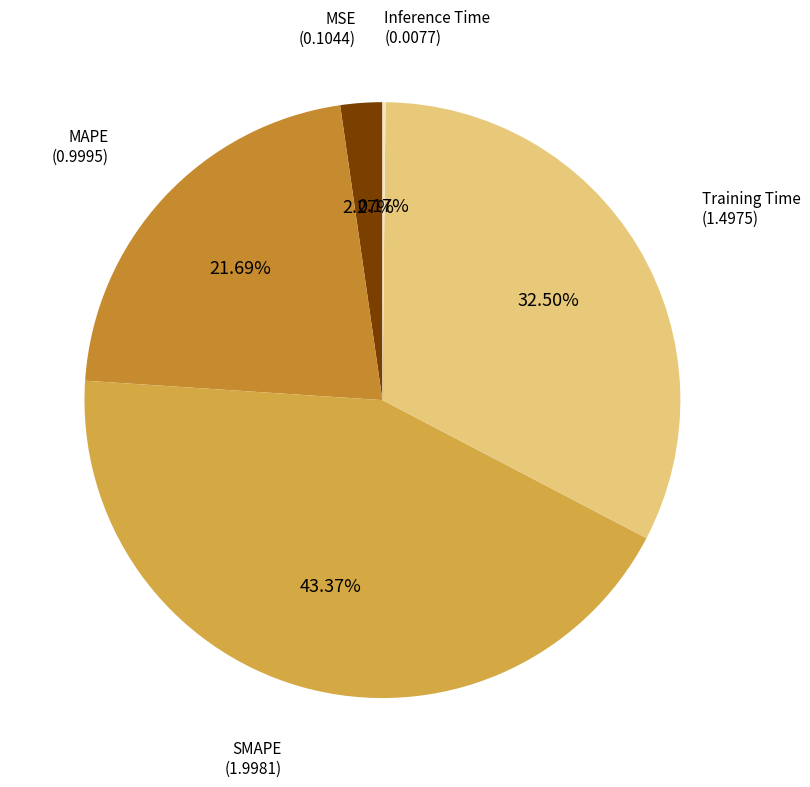

What is the largest slice in the pie chart?

SMAPE